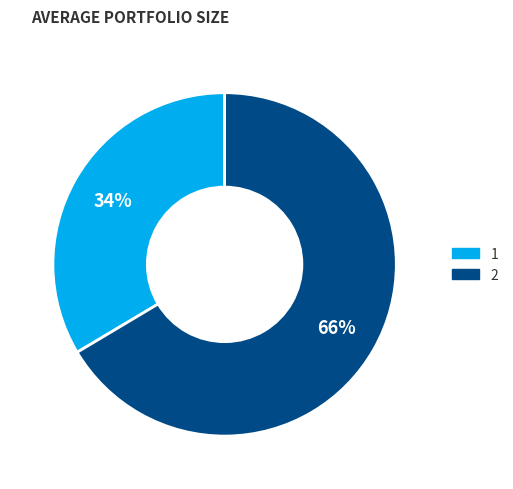

How many segments does this pie chart have?

2